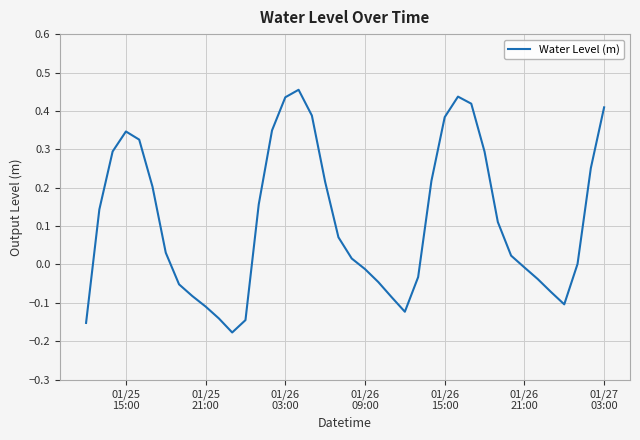

What is the difference between the maximum and minimum values?

0.6